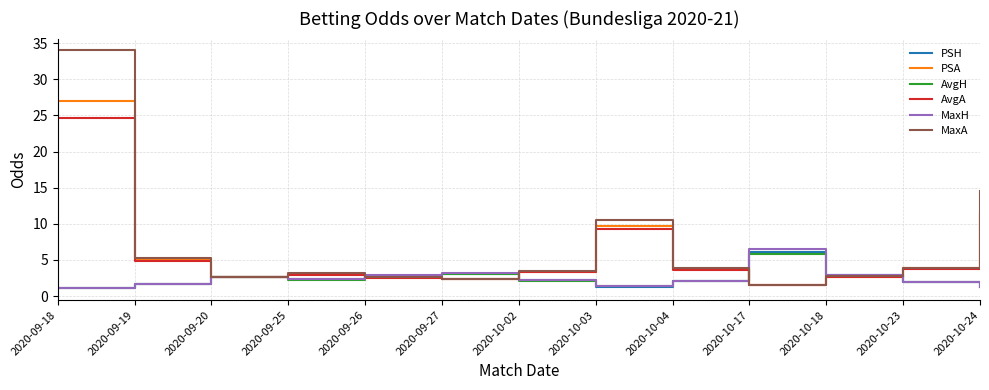

Count the number of categories in the chart.

13